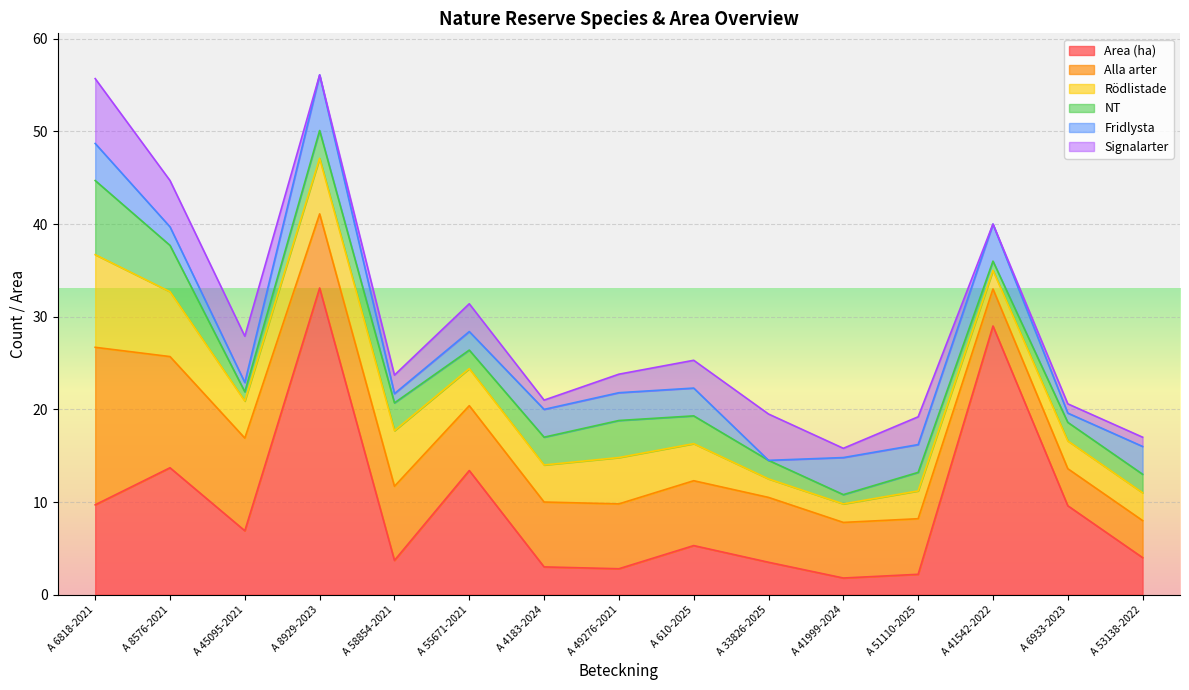

Does the chart display data point markers on the line(s)?

No